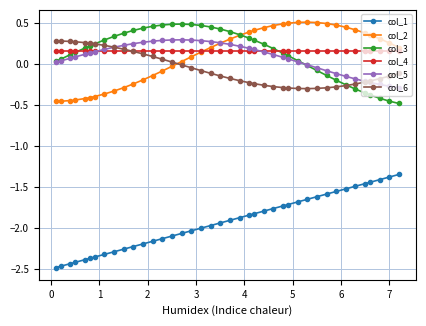

At how many categories does at least one series exceed -1?

40